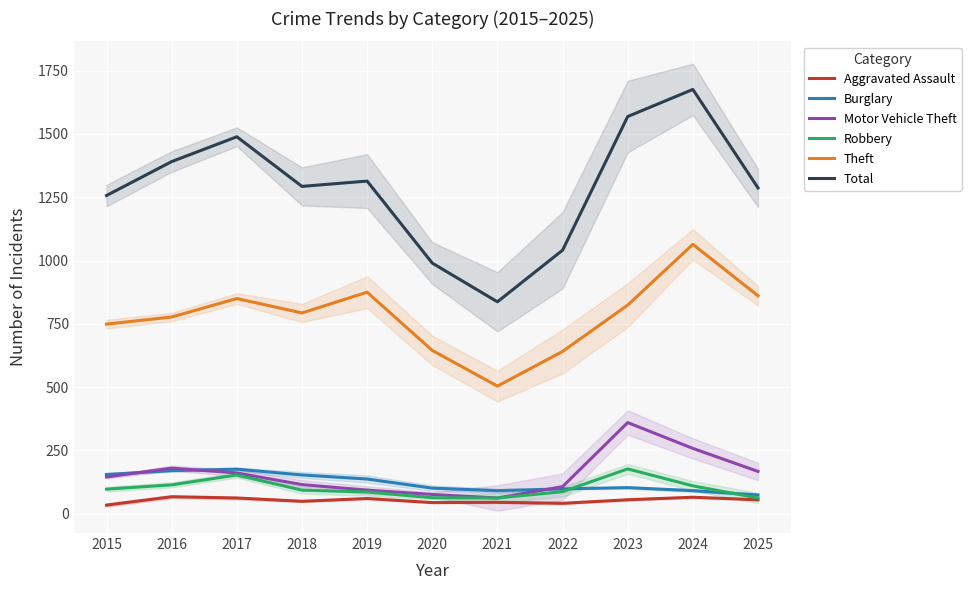

What is the difference between the second highest and second lowest values in the Burglary series?

79